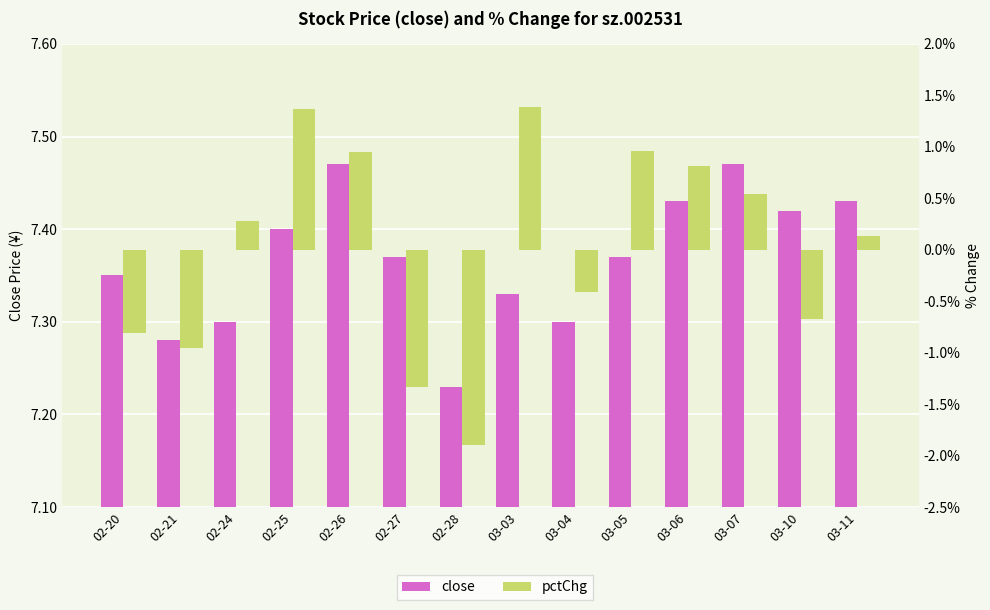

What is the difference between the highest and lowest values at 03-06?

6.6